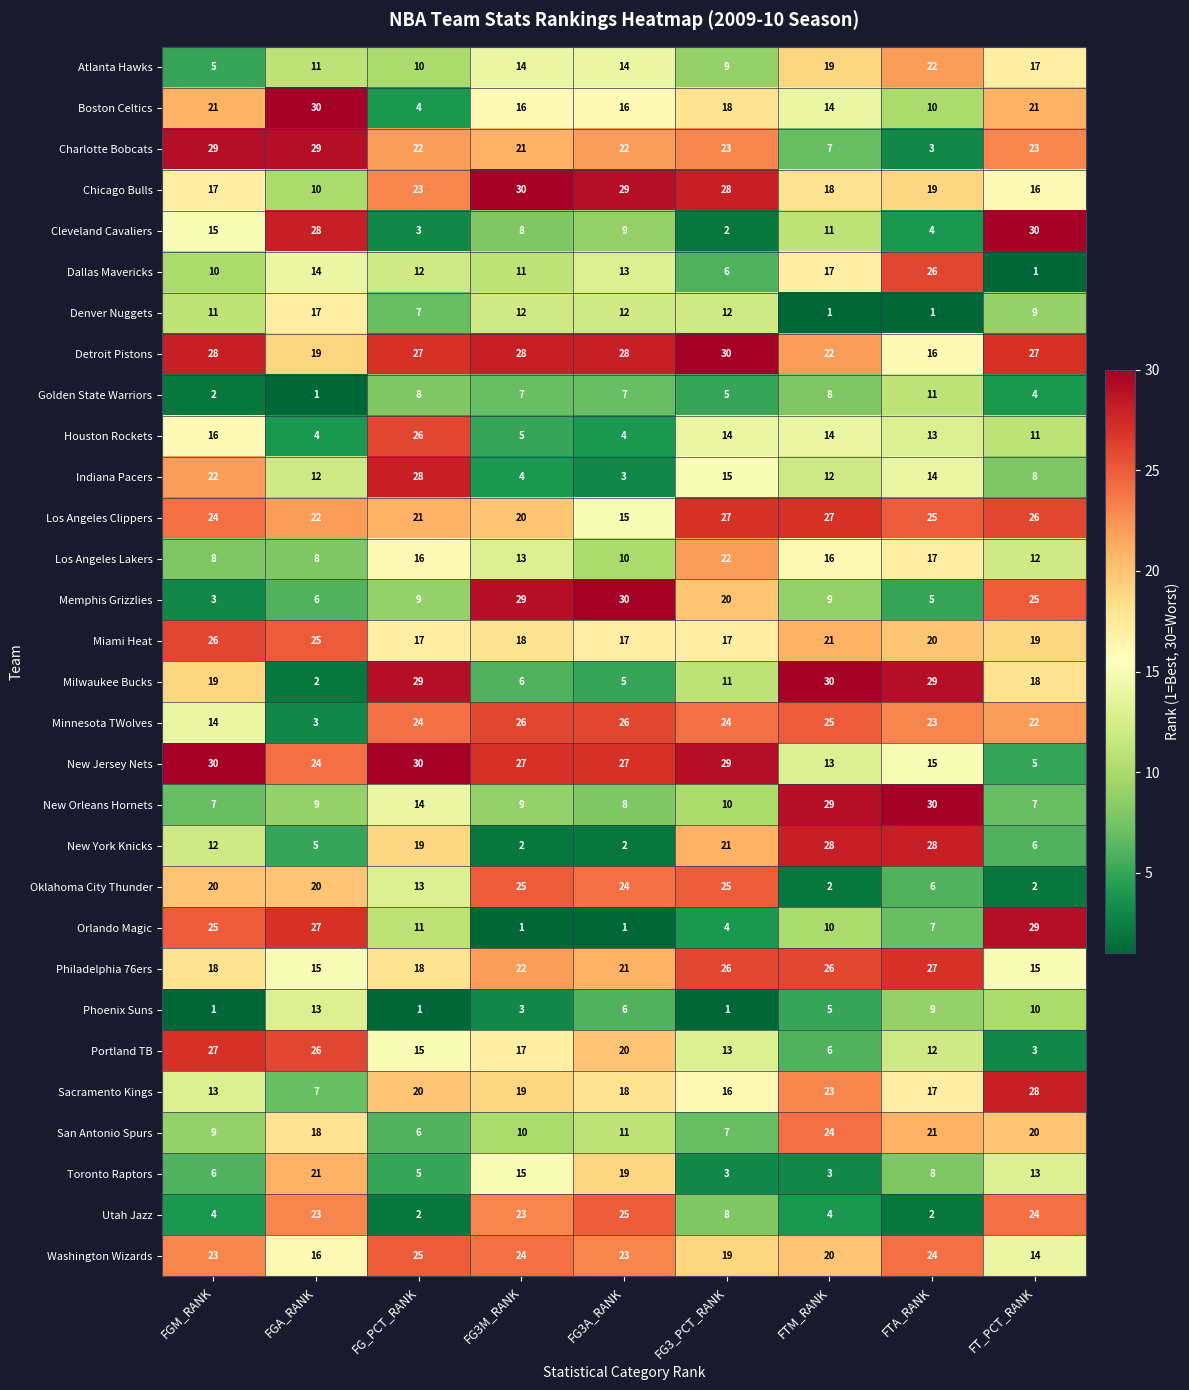

What is the approximate value of Los Angeles Lakers at FT_PCT_RANK, to the nearest 10?

10